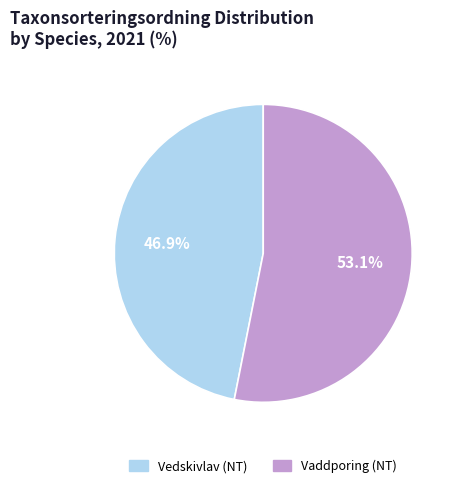

What is the largest slice in the pie chart?

Vaddporing (NT)